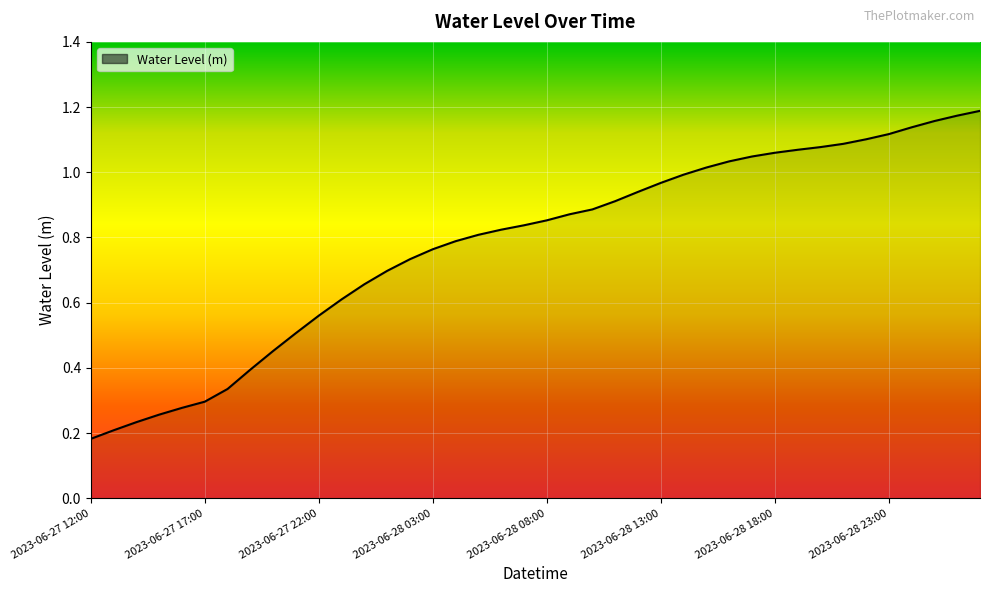

Does the chart have visible grid lines?

Yes